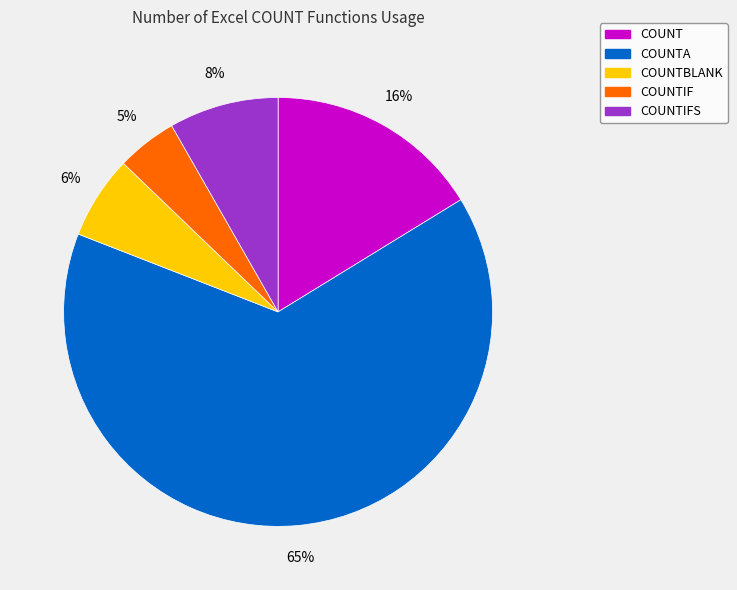

To the nearest percent, what is the difference between the COUNT and COUNTIFS slice percentages?

8%